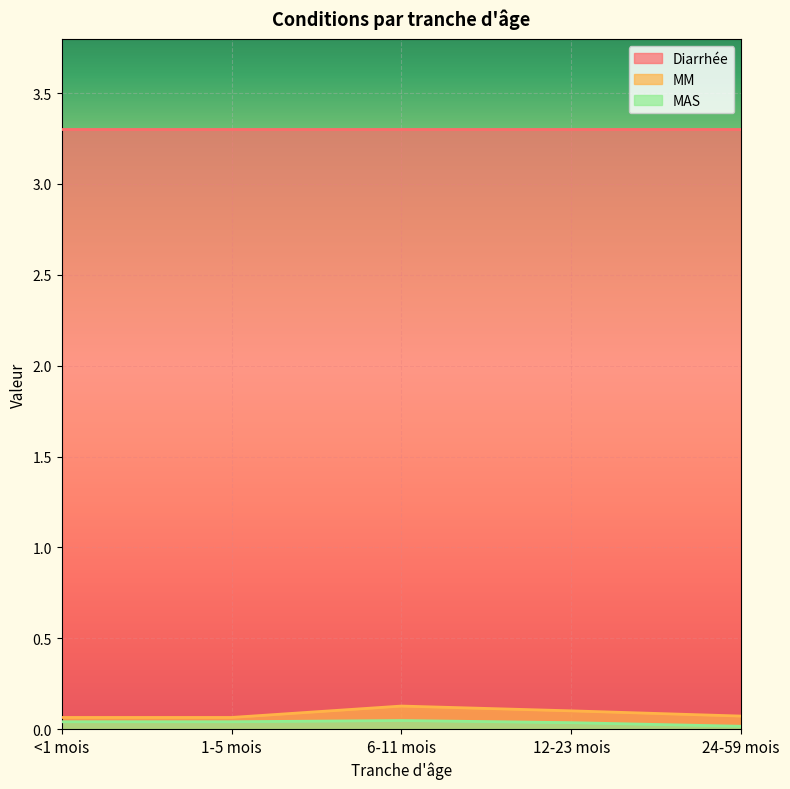

Where is MAS nearest to the value 0?

24-59 mois